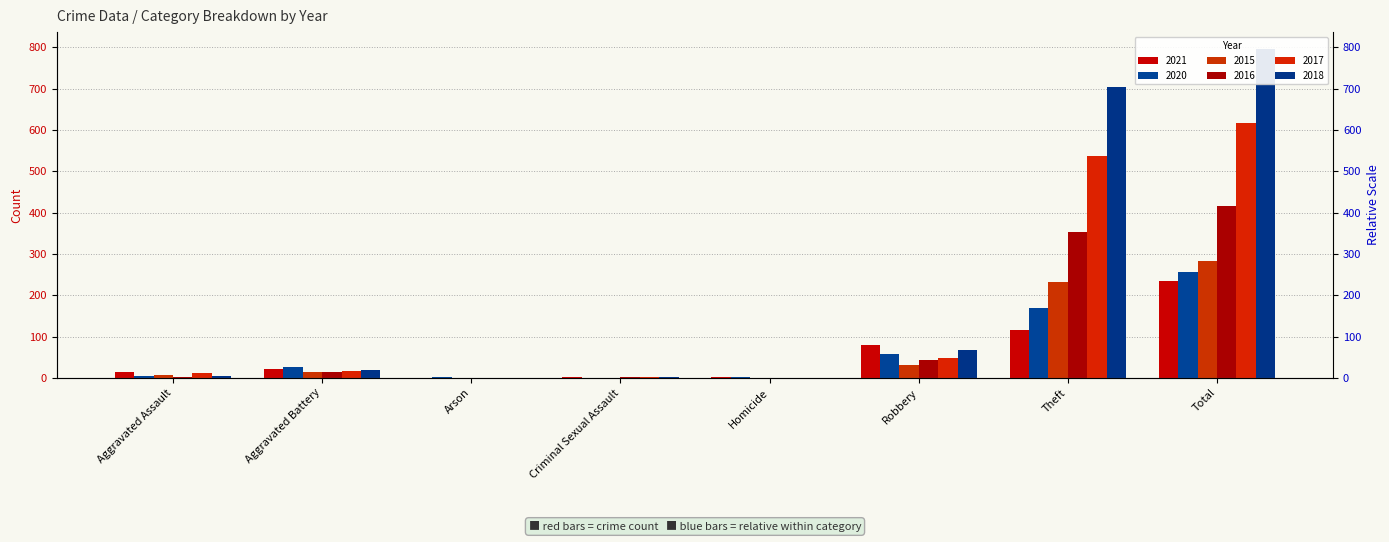

What is the sum of the 2021 values at Total and Homicide?

235